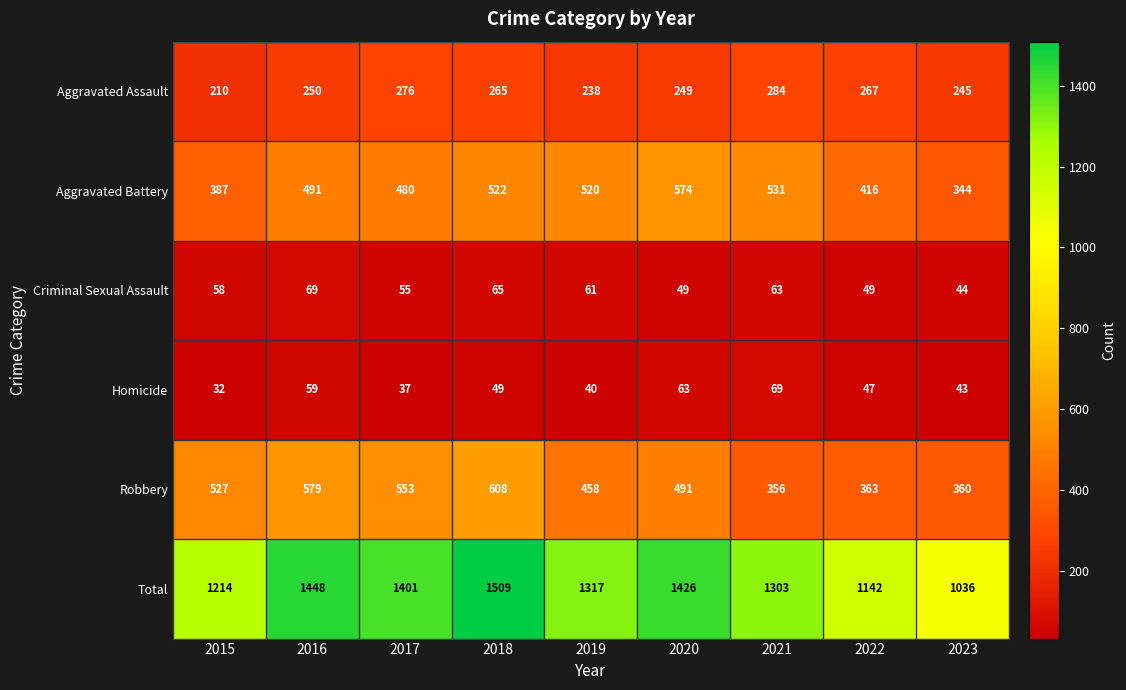

What is the difference between the highest and lowest values at 2019?

1277